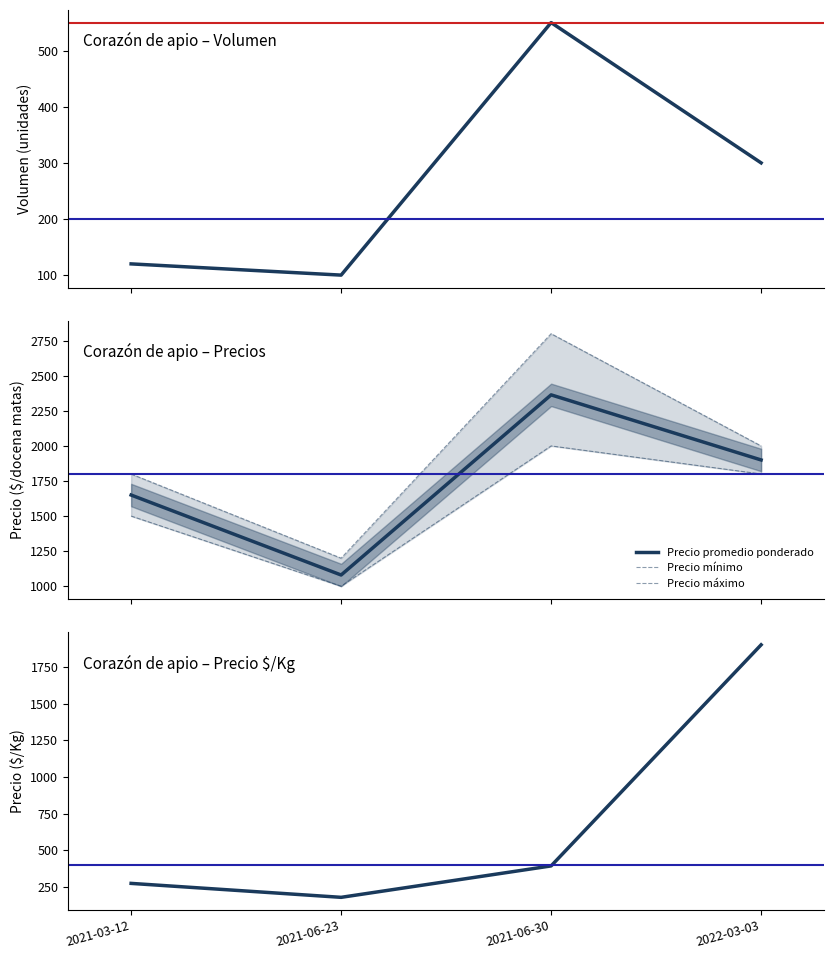

Is this an area chart (filled region under the line)?

No